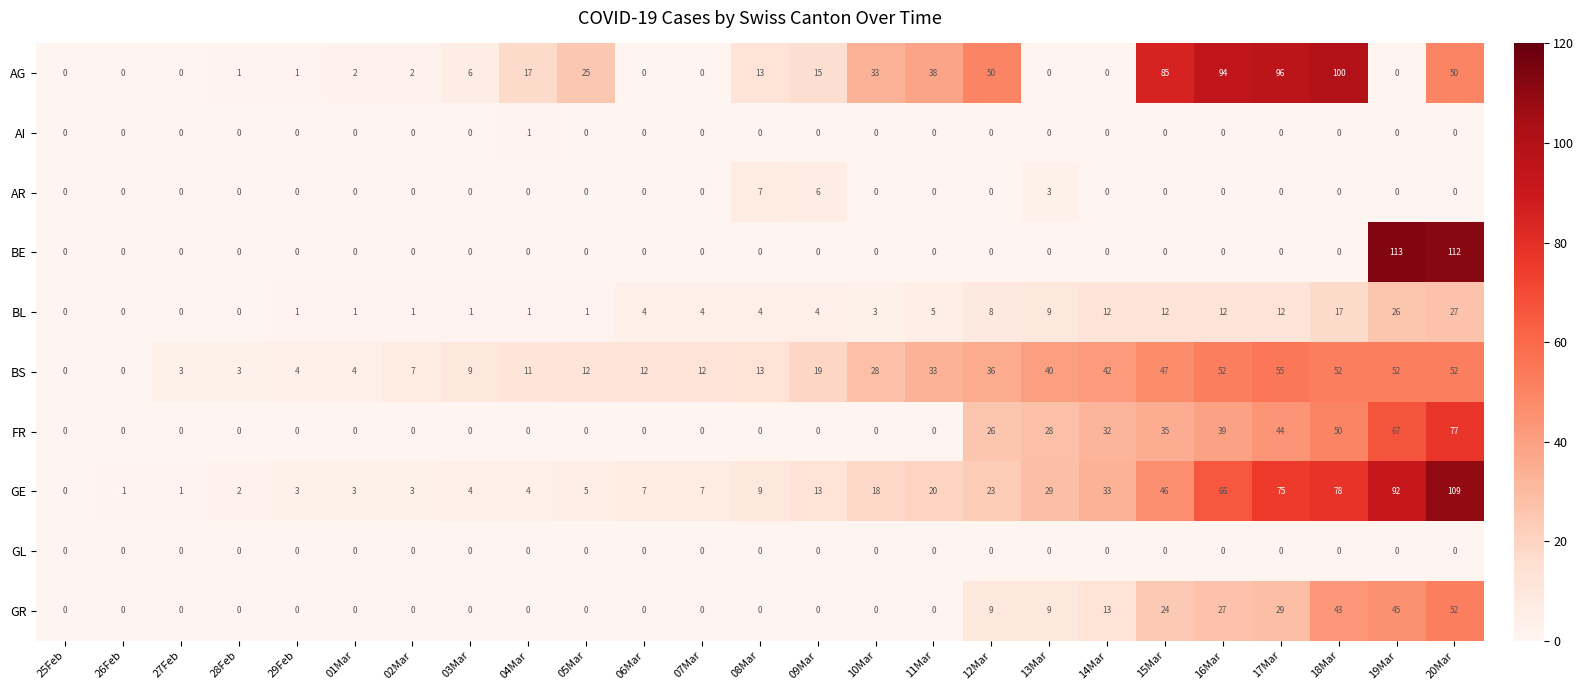

Between 25Feb and 18Mar, which series saw the biggest shift?

AG